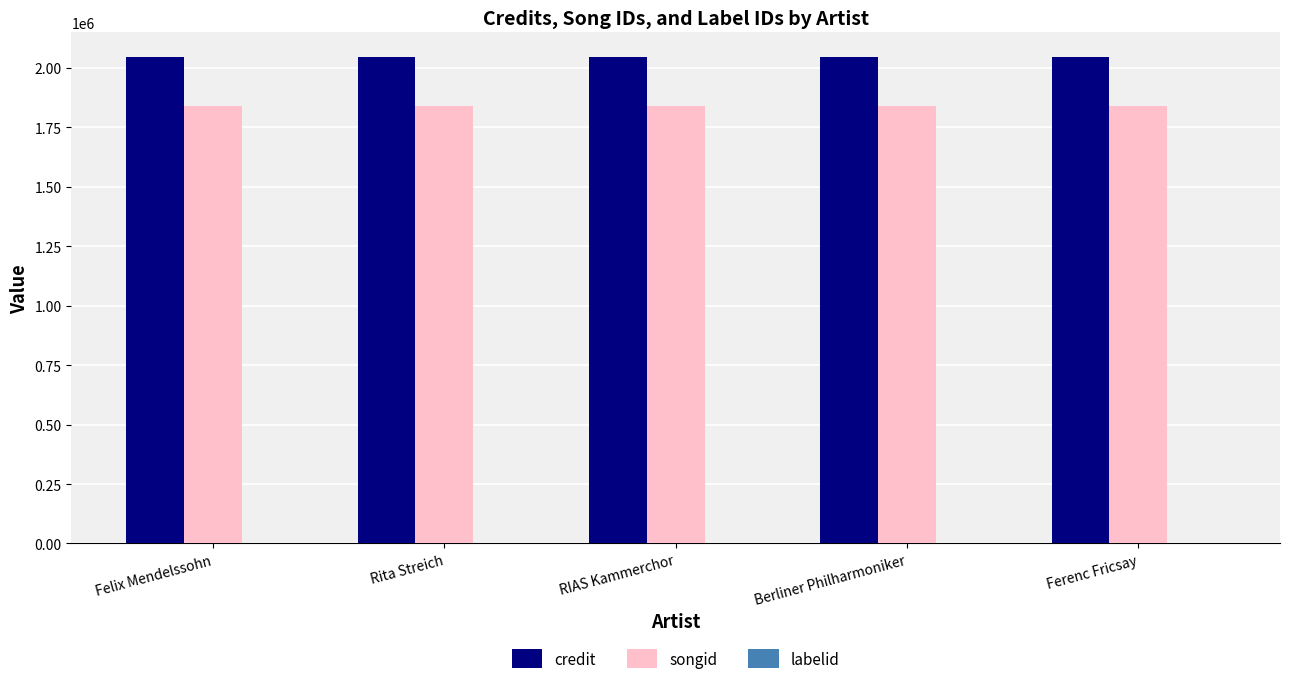

The value of songid at Rita Streich is 2811455. True or false?

False